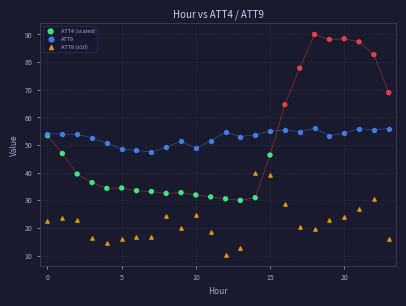

Which series contains the highest Y value?

ATT4 (scaled)